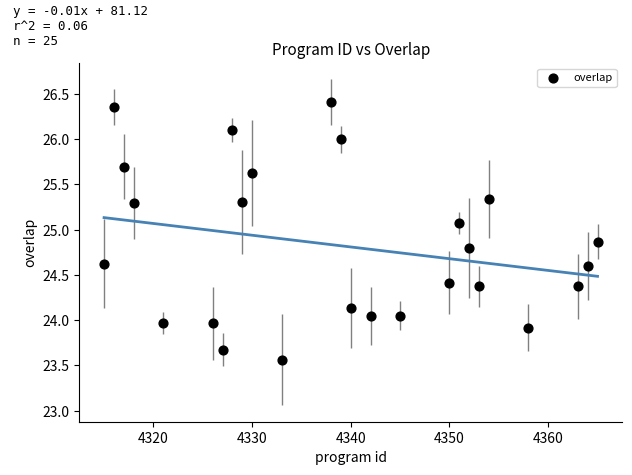

What is the range of X values (max minus min)?

50.0